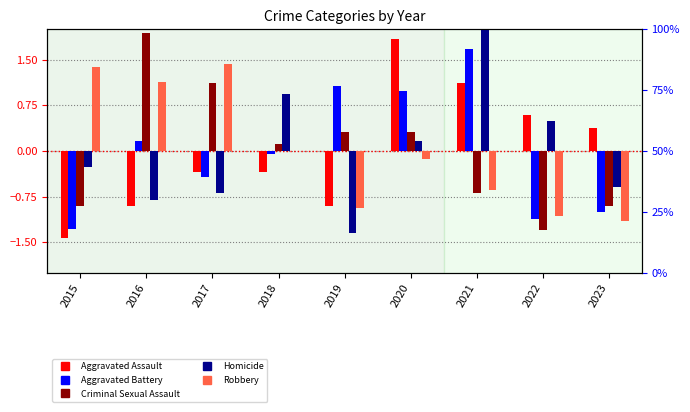

What are all the series names shown in the legend?

Aggravated Assault, Aggravated Battery, Criminal Sexual Assault, Homicide, Robbery